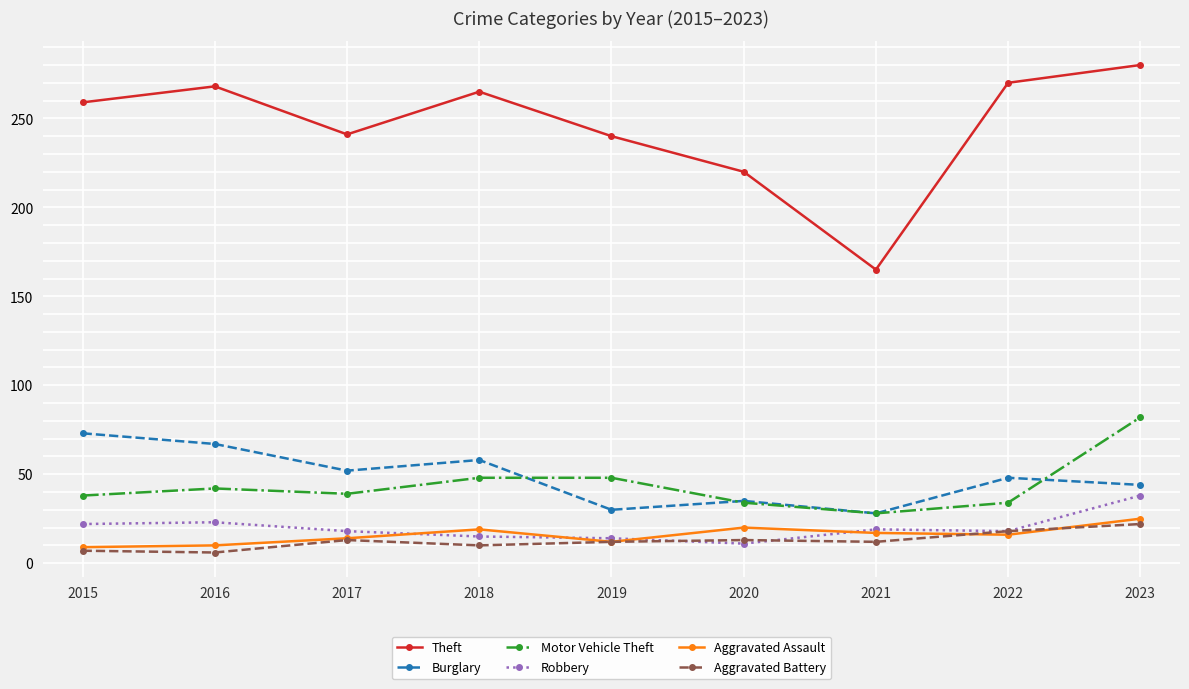

In Theft, how many points are higher than both neighbors (excluding endpoints)?

2